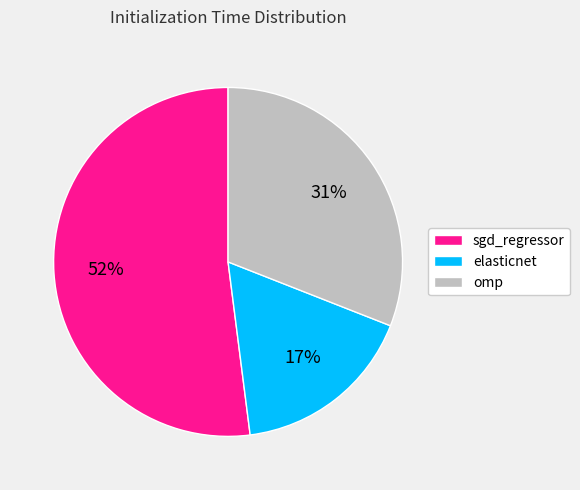

To the nearest percent, what is the difference between the largest and smallest slice percentages?

35%